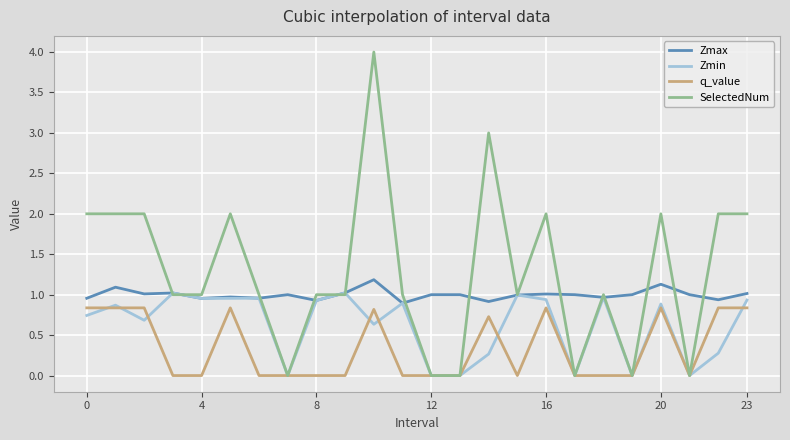

Which series has the widest spread of values?

SelectedNum